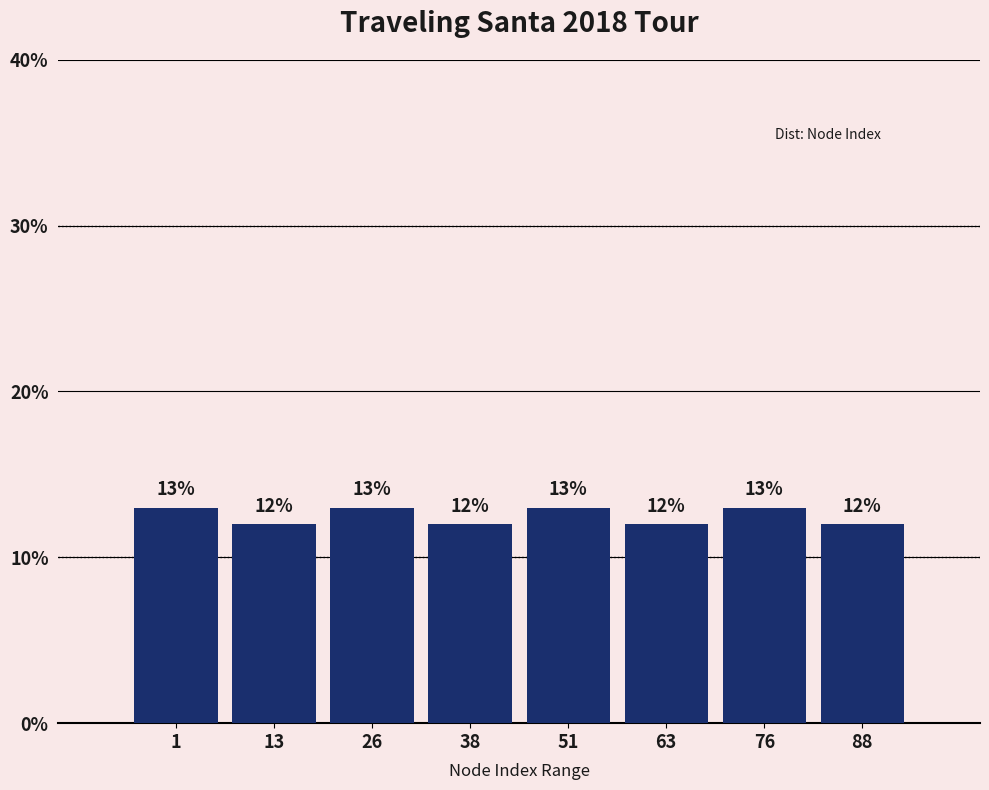

Reading left to right, extract all data points from this chart.

1=13	13=12	26=13	38=12	51=13	63=12	76=13	88=12